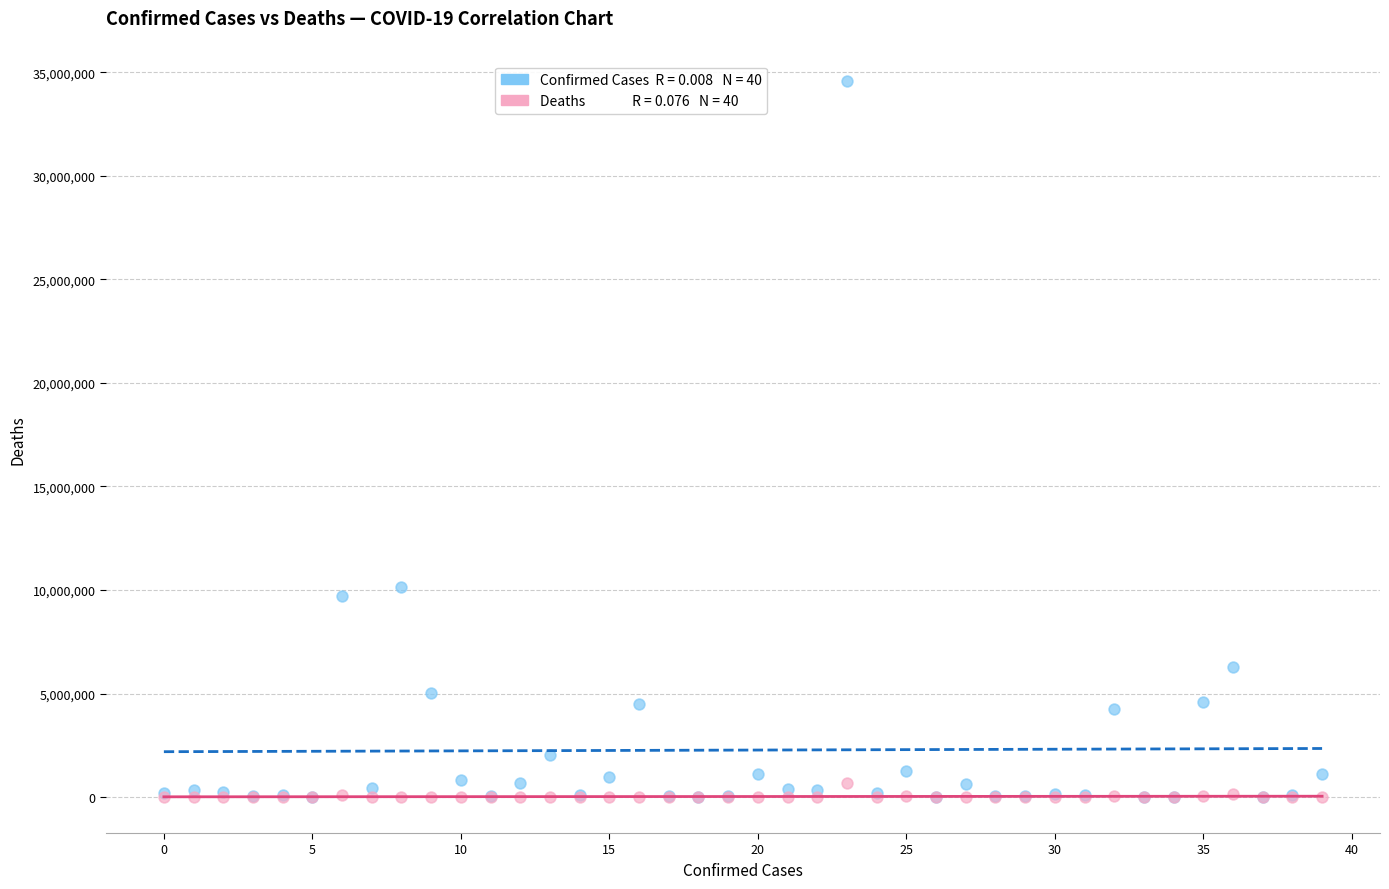

Across all series, what Y value is closest to 17296024?

10164301